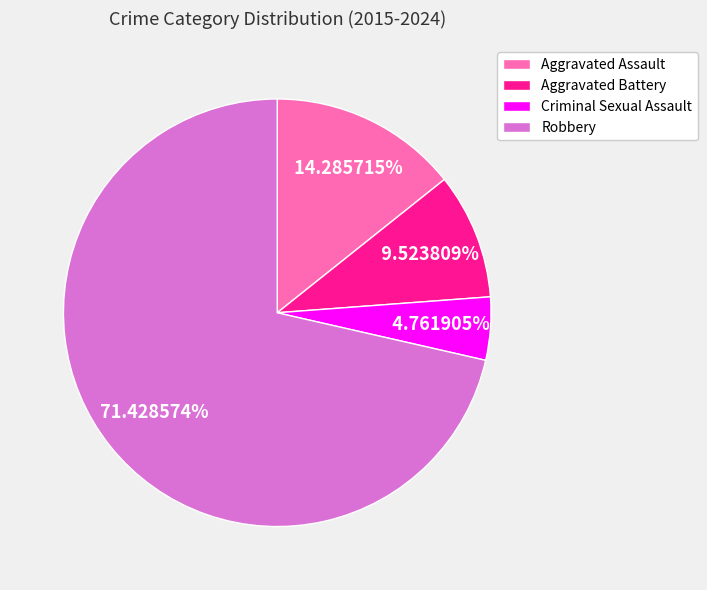

What is the largest slice in the pie chart?

Robbery